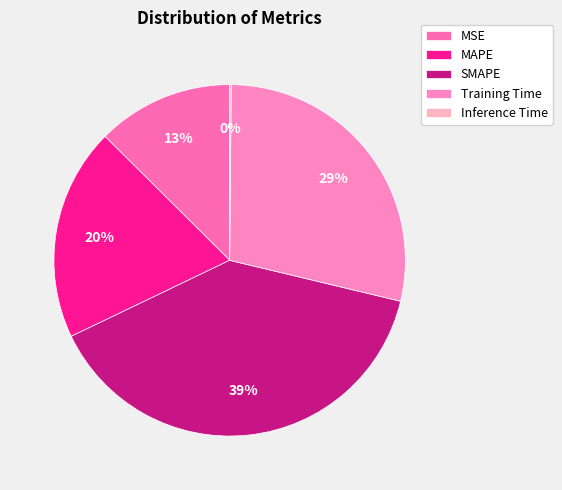

To the nearest percent, what is the average slice percentage?

20%